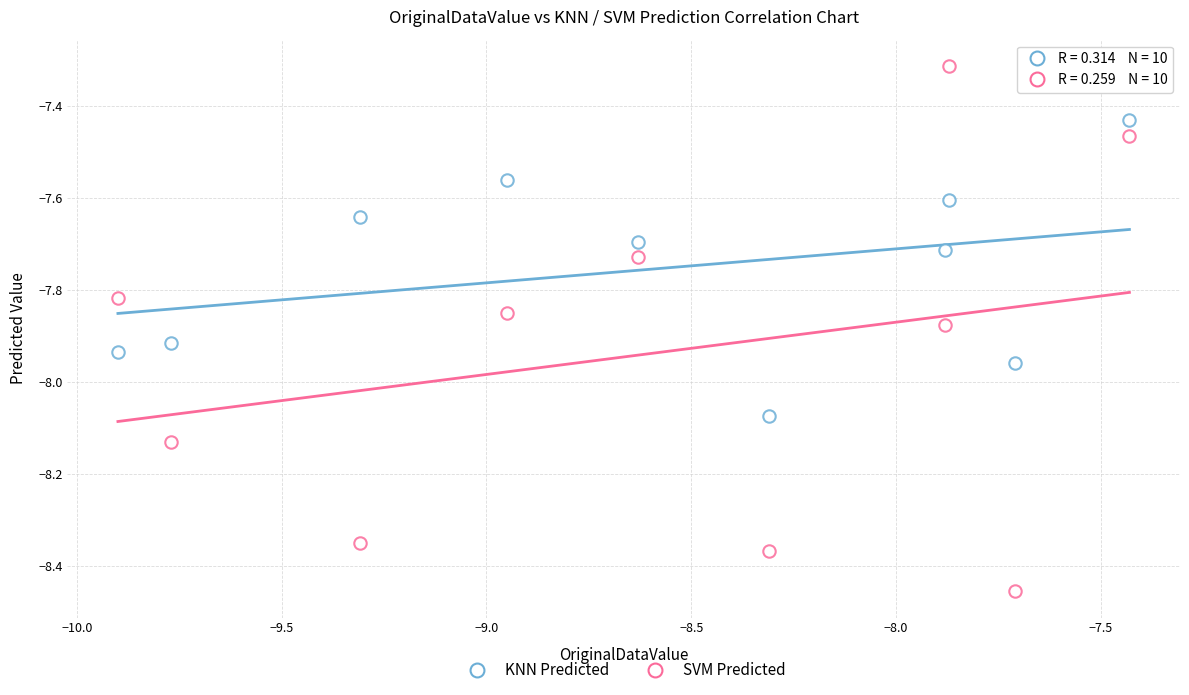

How many points are shown in the scatter plot?

20